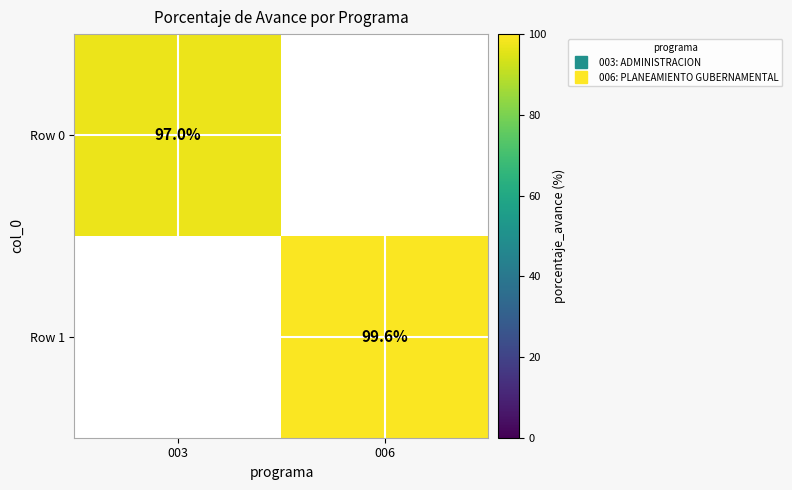

What is the maximum value shown in the chart?

99.6